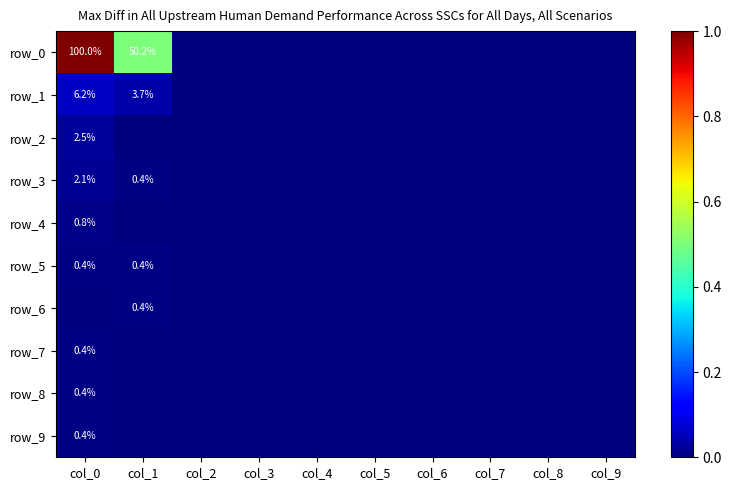

Reading left to right, extract all data points from this chart.

row_0: 1.0	0.5	0.0	0.0	0.0	0.0	0.0	0.0	0.0	0.0
row_1: 0.1	0.0	0.0	0.0	0.0	0.0	0.0	0.0	0.0	0.0
row_2: 0.0	0.0	0.0	0.0	0.0	0.0	0.0	0.0	0.0	0.0
row_3: 0.0	0.0	0.0	0.0	0.0	0.0	0.0	0.0	0.0	0.0
row_4: 0.0	0.0	0.0	0.0	0.0	0.0	0.0	0.0	0.0	0.0
row_5: 0.0	0.0	0.0	0.0	0.0	0.0	0.0	0.0	0.0	0.0
row_6: 0.0	0.0	0.0	0.0	0.0	0.0	0.0	0.0	0.0	0.0
row_7: 0.0	0.0	0.0	0.0	0.0	0.0	0.0	0.0	0.0	0.0
row_8: 0.0	0.0	0.0	0.0	0.0	0.0	0.0	0.0	0.0	0.0
row_9: 0.0	0.0	0.0	0.0	0.0	0.0	0.0	0.0	0.0	0.0